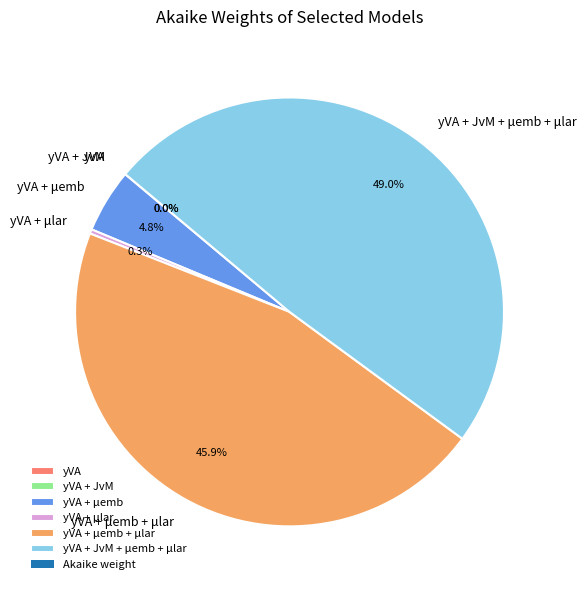

Is there a majority slice in this chart?

No